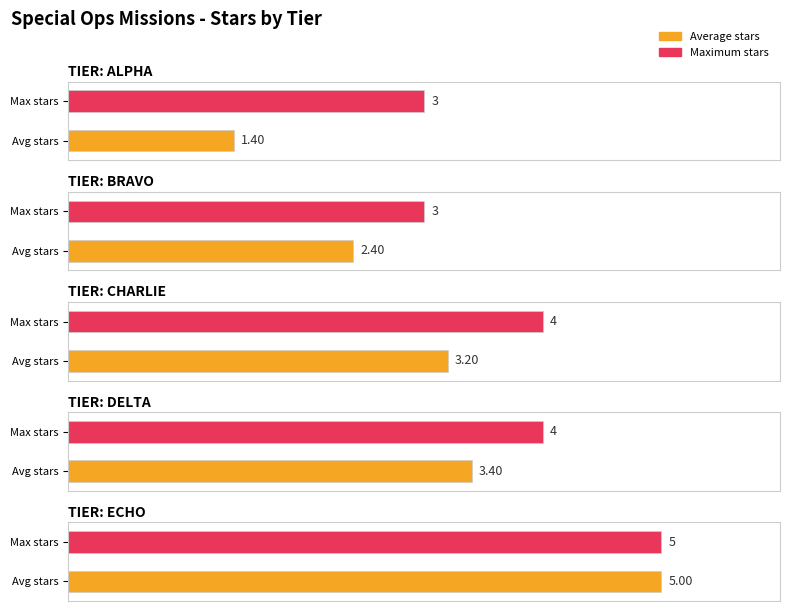

Is it true that a0 (index) equals 5 at 5?

True